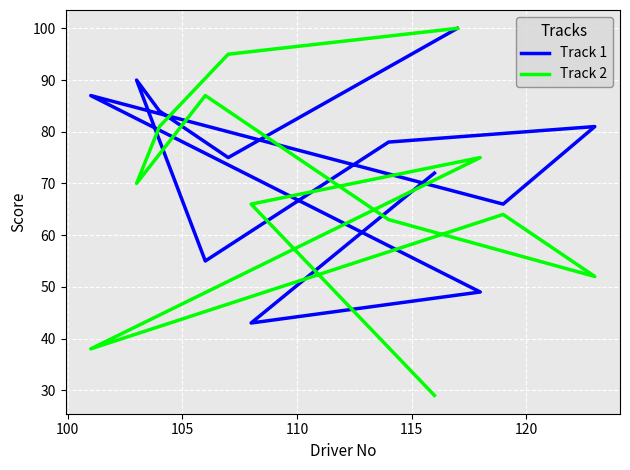

How many data points in Track 1 are less than 78?

6